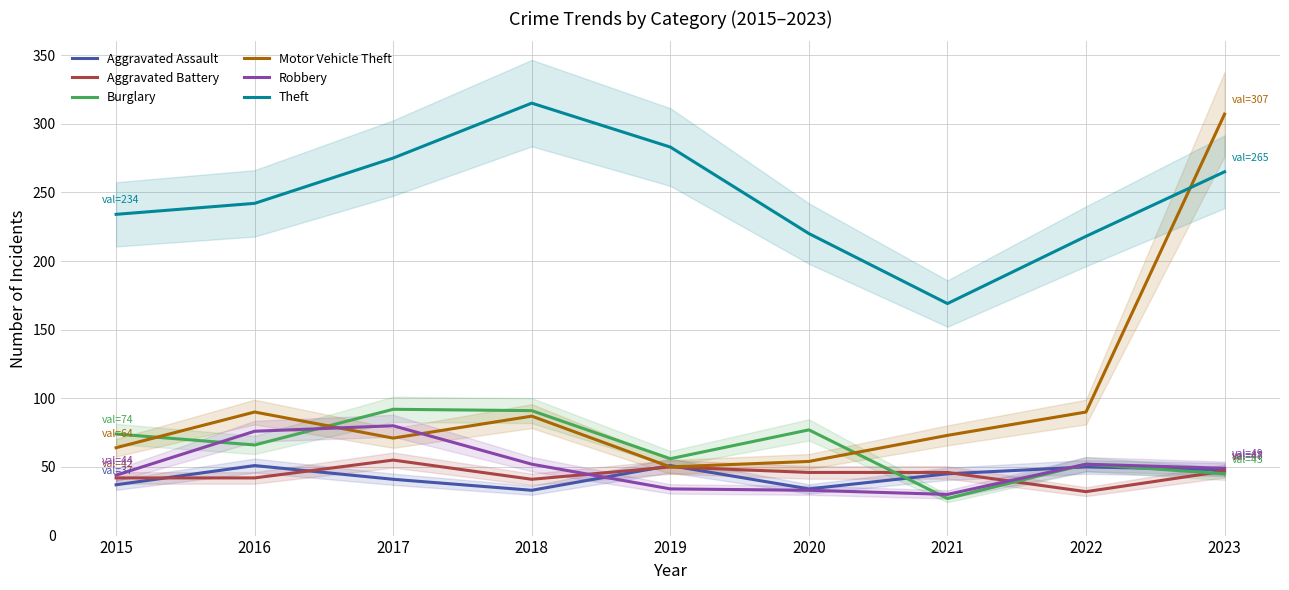

Reading left to right, list all the values displayed in this chart.

Aggravated Assault: 2015=37	2016=51	2017=41	2018=33	2019=51	2020=34	2021=45	2022=50	2023=48
Aggravated Battery: 2015=42	2016=42	2017=55	2018=41	2019=50	2020=46	2021=46	2022=32	2023=47
Burglary: 2015=74	2016=66	2017=92	2018=91	2019=56	2020=77	2021=27	2022=52	2023=45
Motor Vehicle Theft: 2015=64	2016=90	2017=71	2018=87	2019=50	2020=54	2021=73	2022=90	2023=307
Robbery: 2015=44	2016=76	2017=80	2018=52	2019=34	2020=33	2021=30	2022=52	2023=49
Theft: 2015=234	2016=242	2017=275	2018=315	2019=283	2020=220	2021=169	2022=218	2023=265